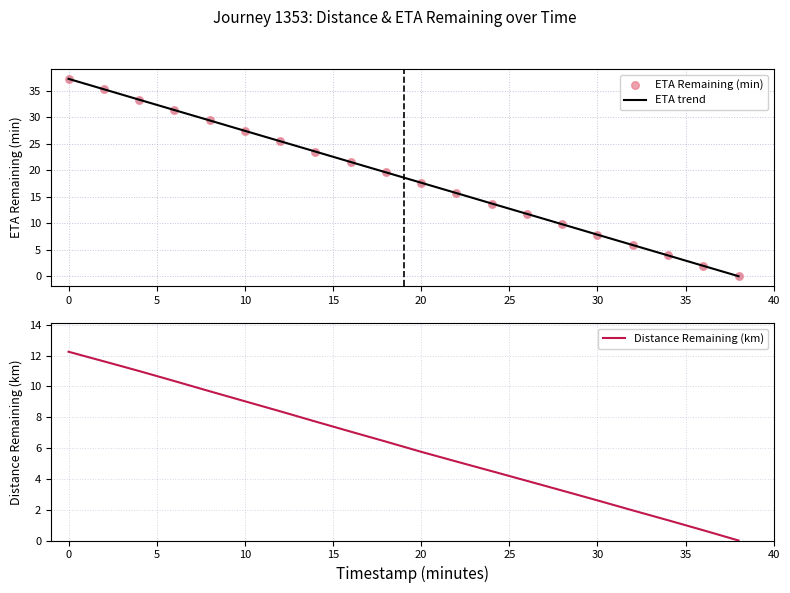

Which series contains the highest Y value?

ETA trend